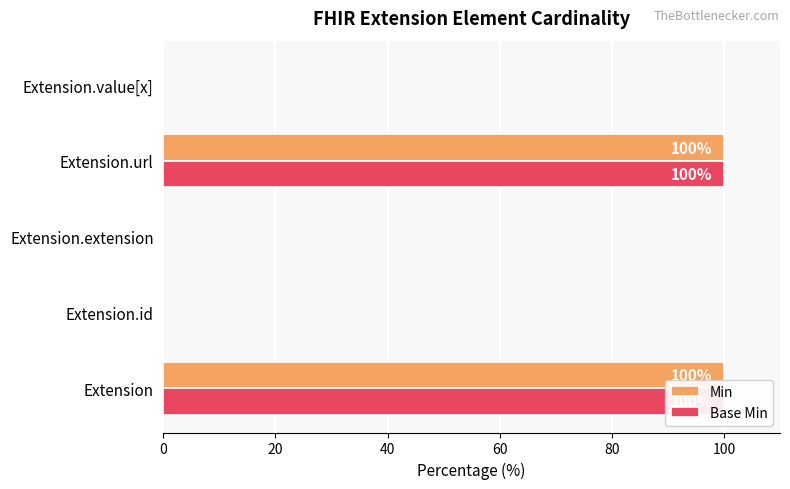

What is the value of the Min bar at the 4th from the left?

100